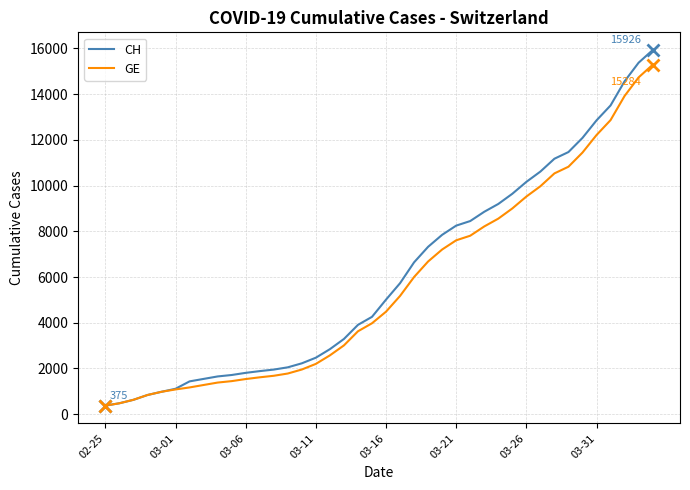

Which series has the widest spread of values?

CH